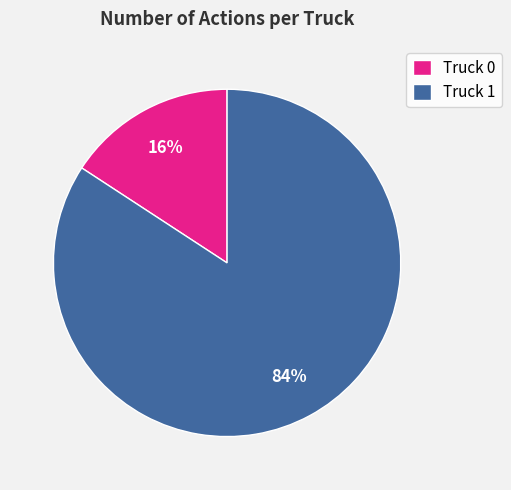

Does any single category account for the majority?

Yes